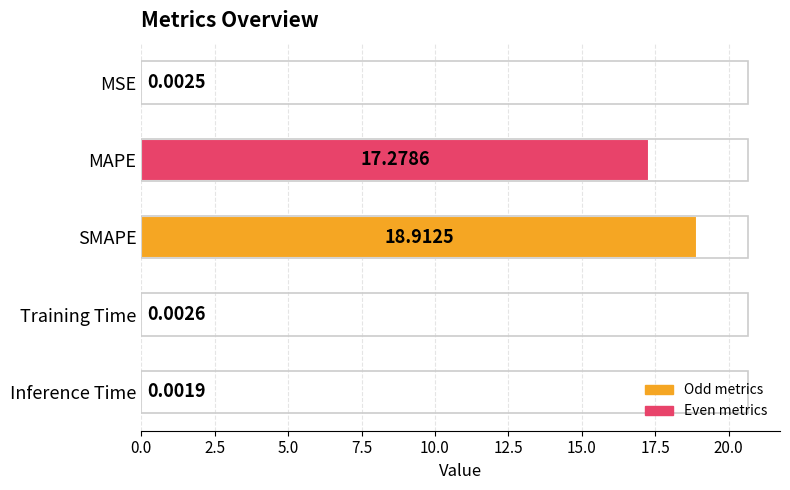

Between Inference Time and MAPE, which is larger?

MAPE